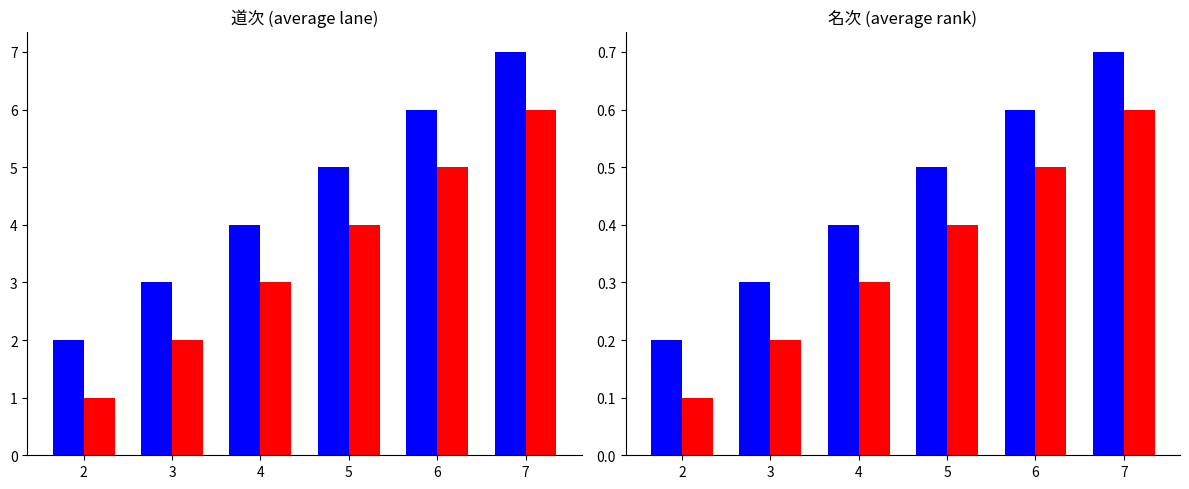

Does the chart contain any negative values?

No